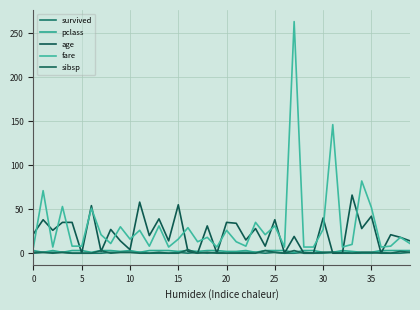

What is the maximum value for fare?

263